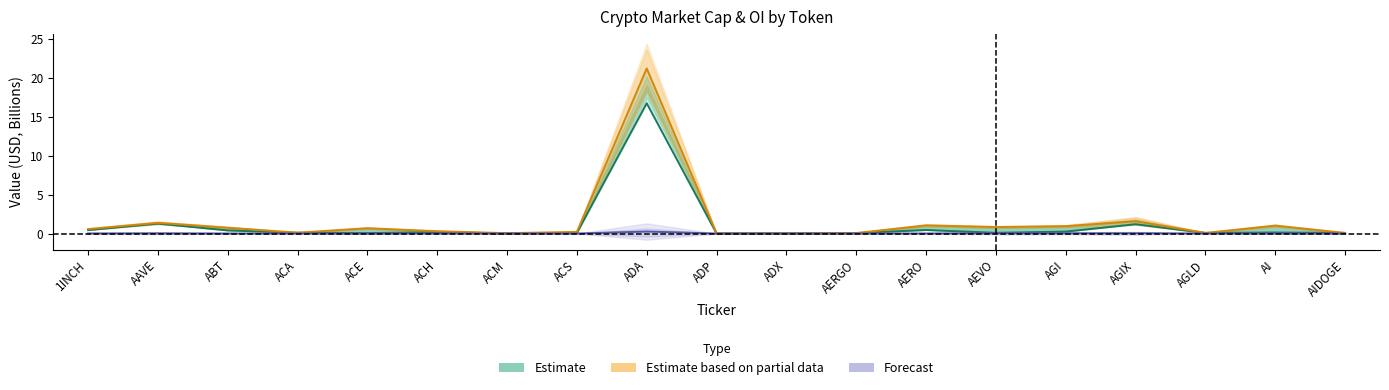

Which has a higher value, ADP or 1INCH?

1INCH